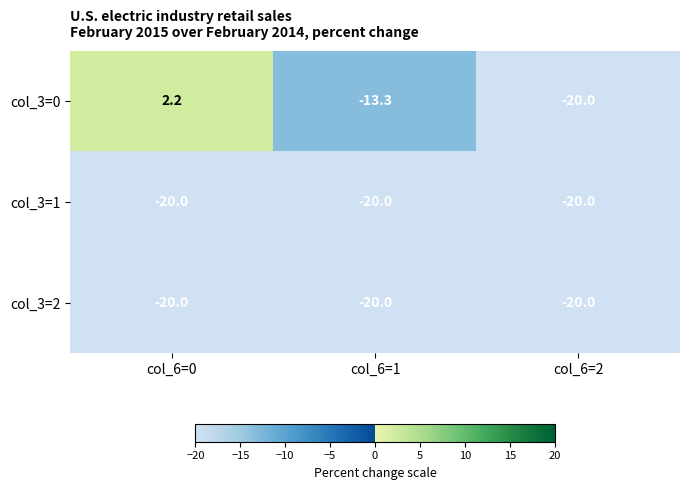

Which series changed the most between col_6=0 and col_6=2?

col_3=0